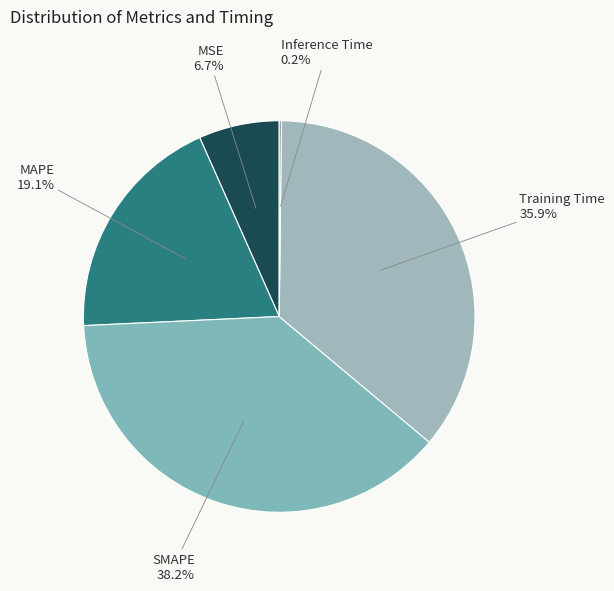

Which slice is the smallest?

Inference Time